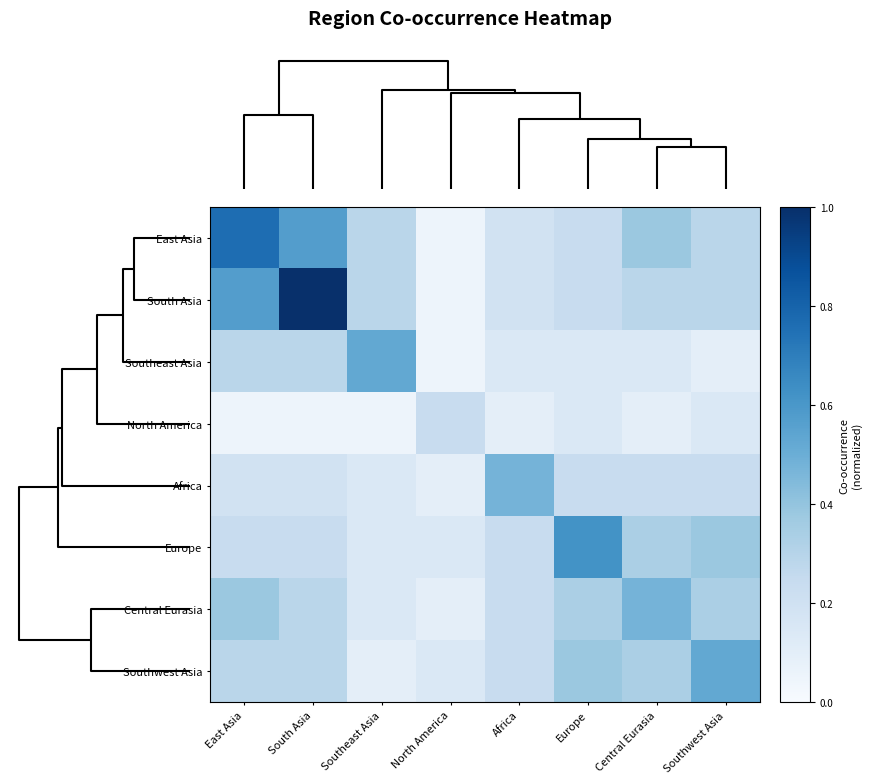

Reading left to right, transcribe all the data shown in this chart.

East Asia: East Asia=0.8	South Asia=0.6	Southeast Asia=0.3	North America=0.0	Africa=0.2	Europe=0.2	Central Eurasia=0.4	Southwest Asia=0.3
South Asia: East Asia=0.6	South Asia=1.0	Southeast Asia=0.3	North America=0.0	Africa=0.2	Europe=0.2	Central Eurasia=0.3	Southwest Asia=0.3
Southeast Asia: East Asia=0.3	South Asia=0.3	Southeast Asia=0.5	North America=0.0	Africa=0.1	Europe=0.1	Central Eurasia=0.1	Southwest Asia=0.1
North America: East Asia=0.0	South Asia=0.0	Southeast Asia=0.0	North America=0.2	Africa=0.1	Europe=0.1	Central Eurasia=0.1	Southwest Asia=0.1
Africa: East Asia=0.2	South Asia=0.2	Southeast Asia=0.1	North America=0.1	Africa=0.5	Europe=0.2	Central Eurasia=0.2	Southwest Asia=0.2
Europe: East Asia=0.2	South Asia=0.2	Southeast Asia=0.1	North America=0.1	Africa=0.2	Europe=0.6	Central Eurasia=0.3	Southwest Asia=0.4
Central Eurasia: East Asia=0.4	South Asia=0.3	Southeast Asia=0.1	North America=0.1	Africa=0.2	Europe=0.3	Central Eurasia=0.5	Southwest Asia=0.3
Southwest Asia: East Asia=0.3	South Asia=0.3	Southeast Asia=0.1	North America=0.1	Africa=0.2	Europe=0.4	Central Eurasia=0.3	Southwest Asia=0.5